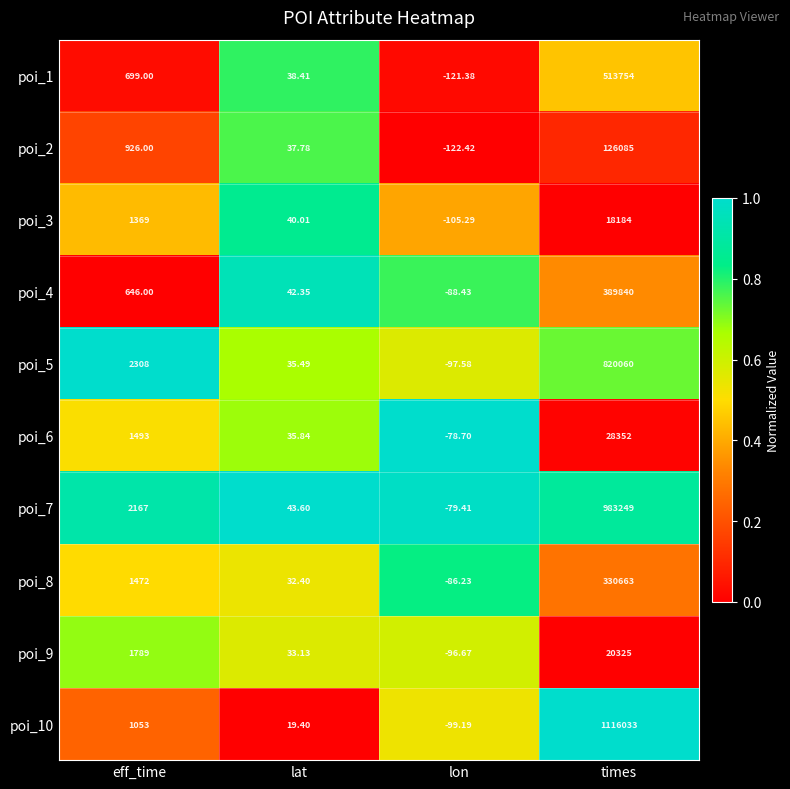

At which category is the sum across all series the highest?

times